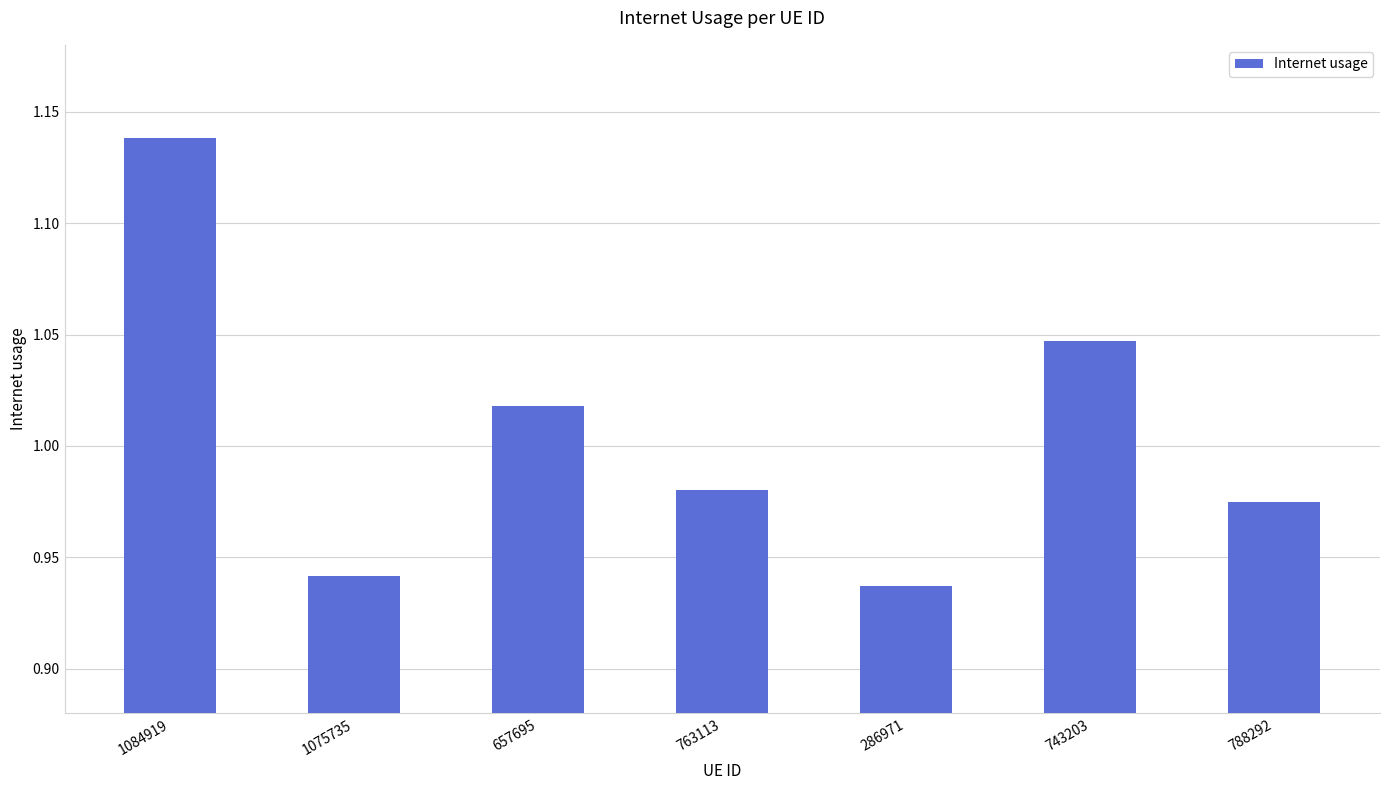

What is the change in value from 1084919 to 763113?

-0.2